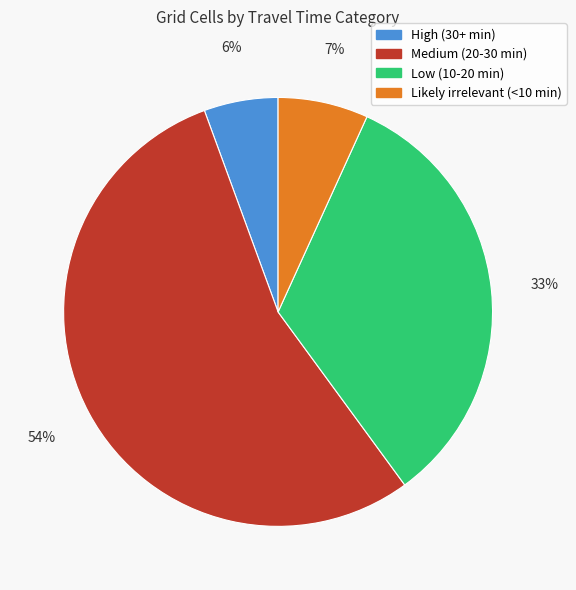

The Medium (20-30 min) slice represents 47% of the pie. True or false?

False